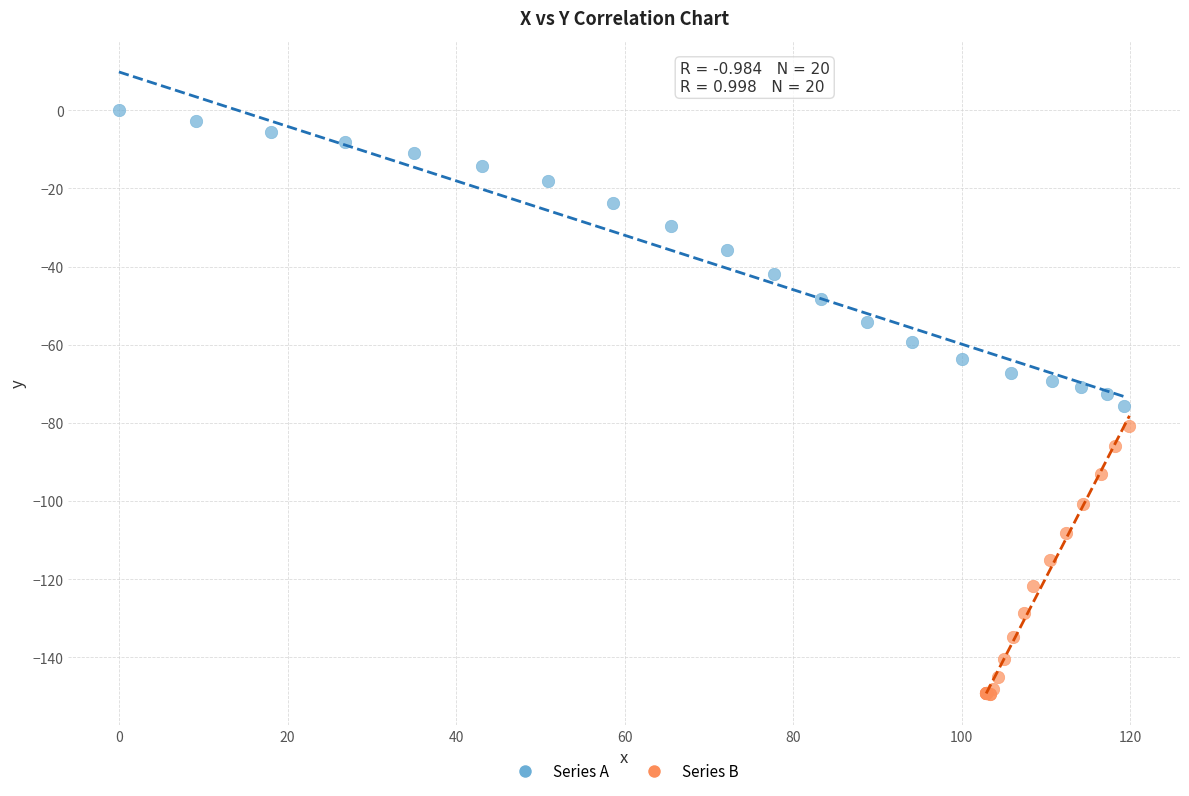

Which series reaches the minimum Y coordinate?

Series B